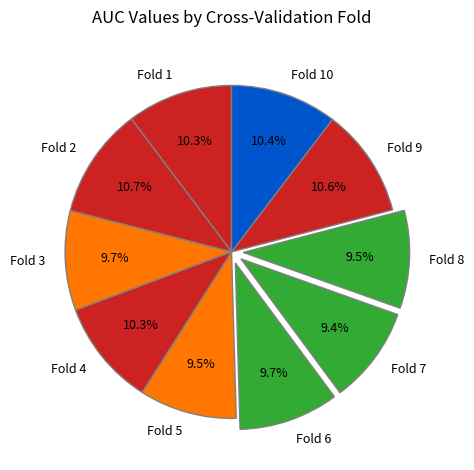

What is the total percentage of Fold 4 and Fold 9?

20.9%